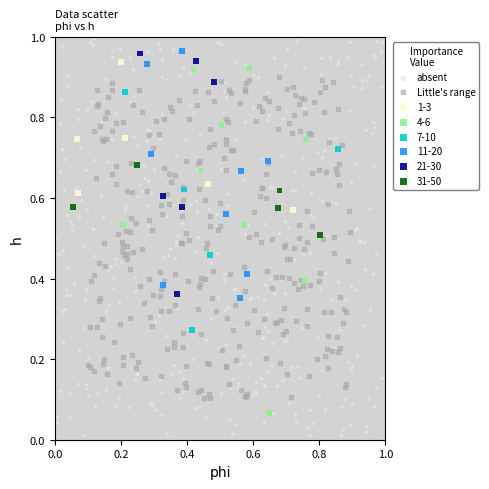

Which series reaches the maximum Y coordinate?

absent